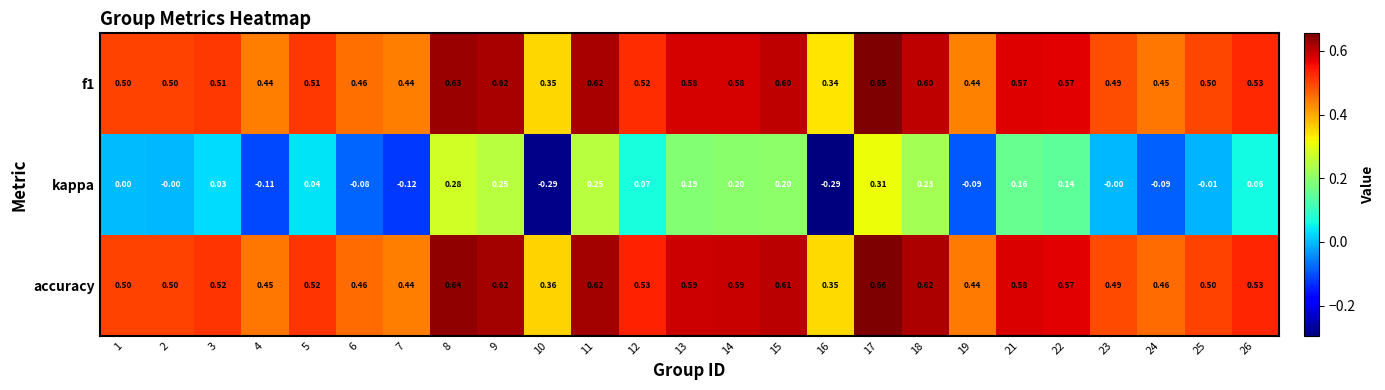

Is the value of accuracy at 19 greater than the value of f1 at 2?

No